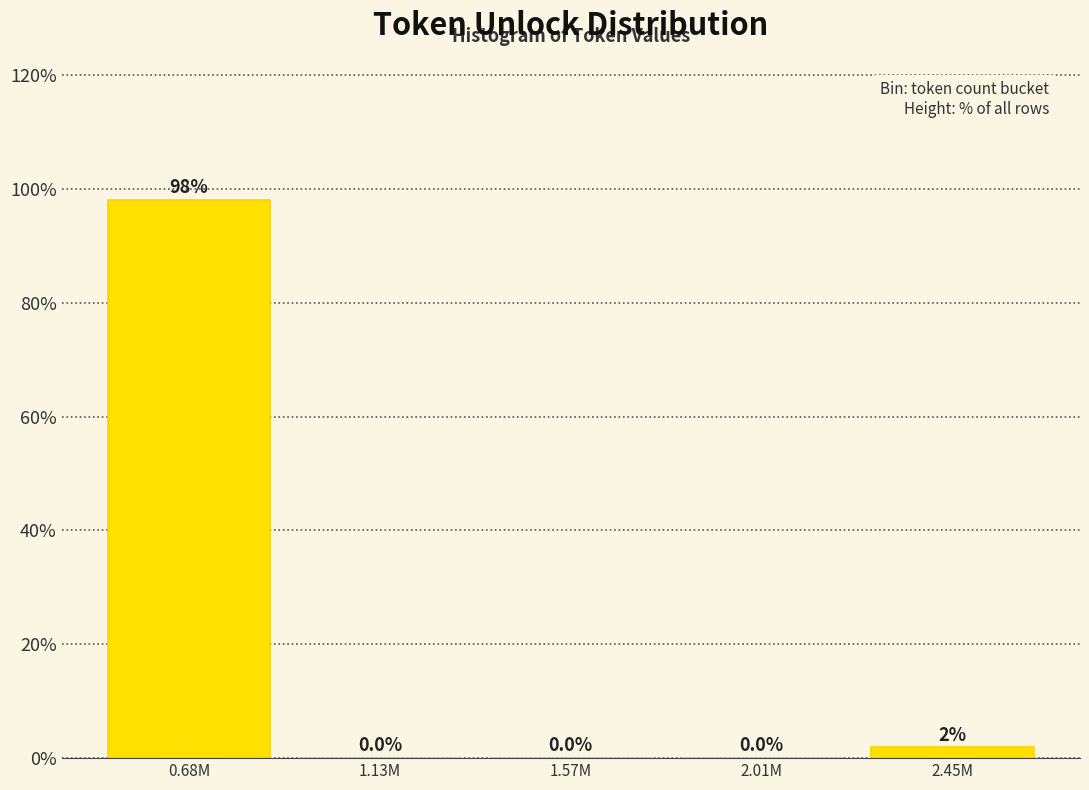

What is the sum of all values?

100.0